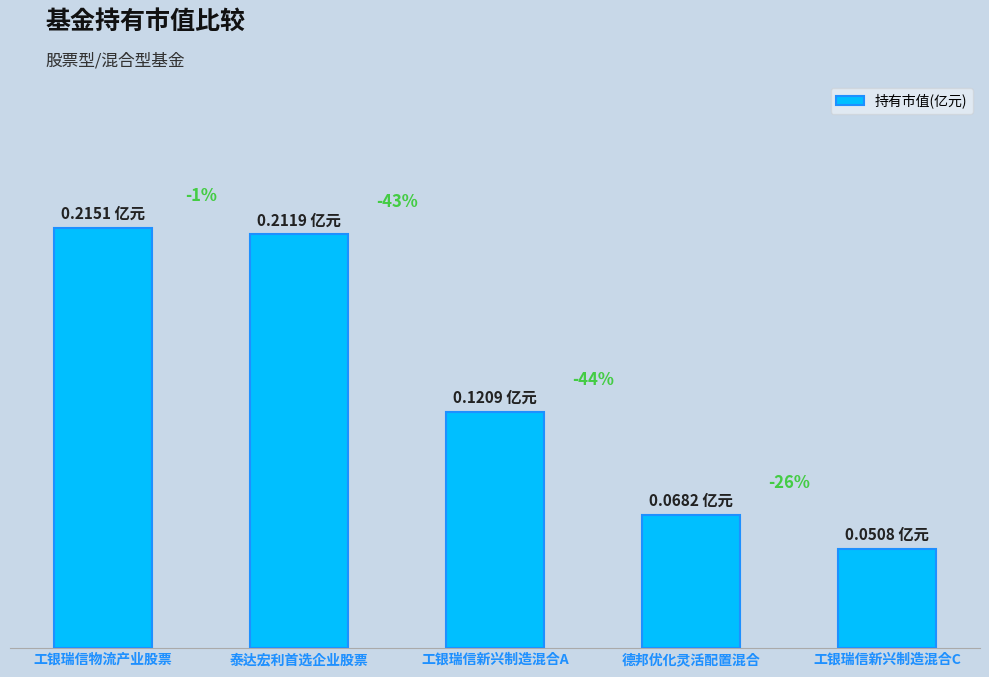

At which label is the value closest to 0?

工银瑞信新兴制造混合C